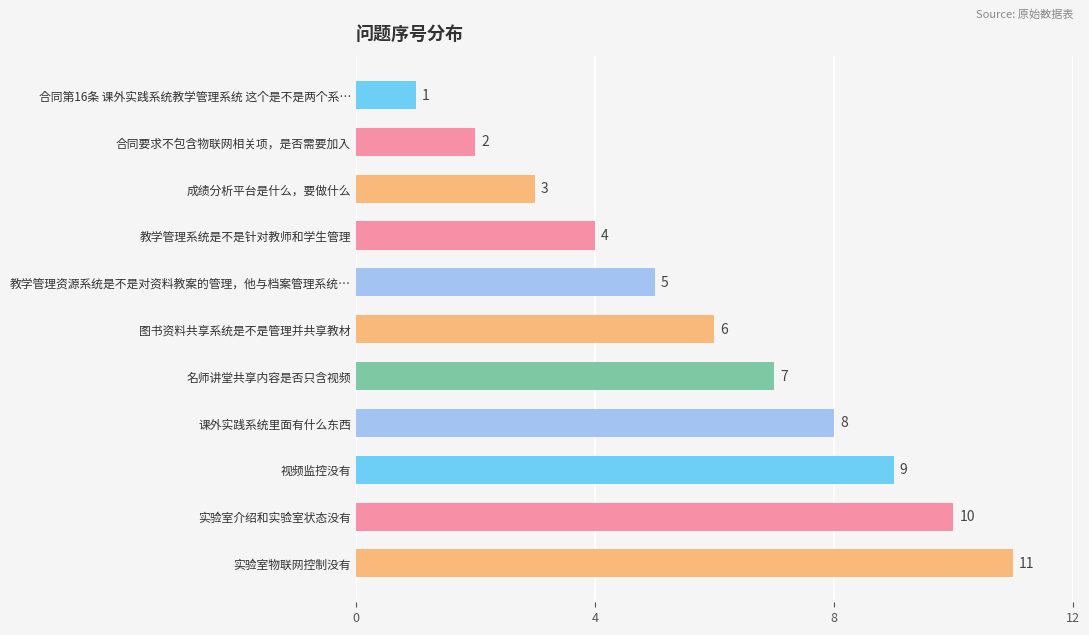

Are the bars grouped side by side (vs. stacked)?

No